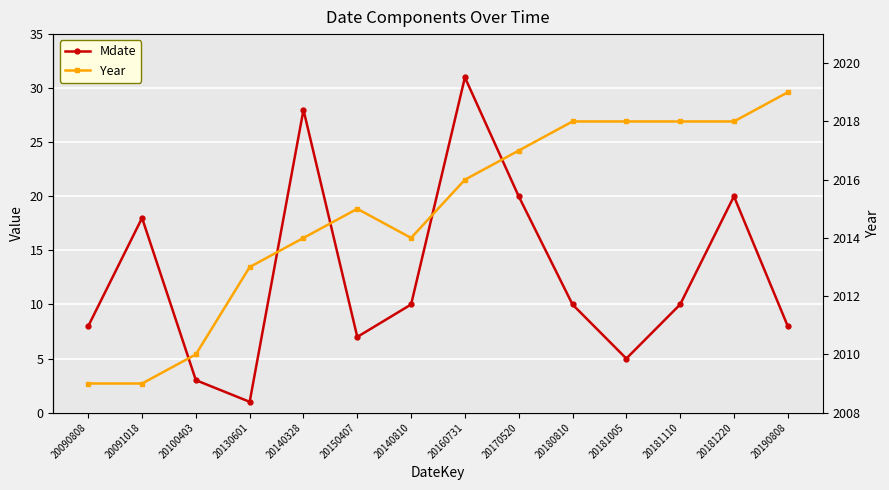

What are all the series names shown in the legend?

Mdate, Year